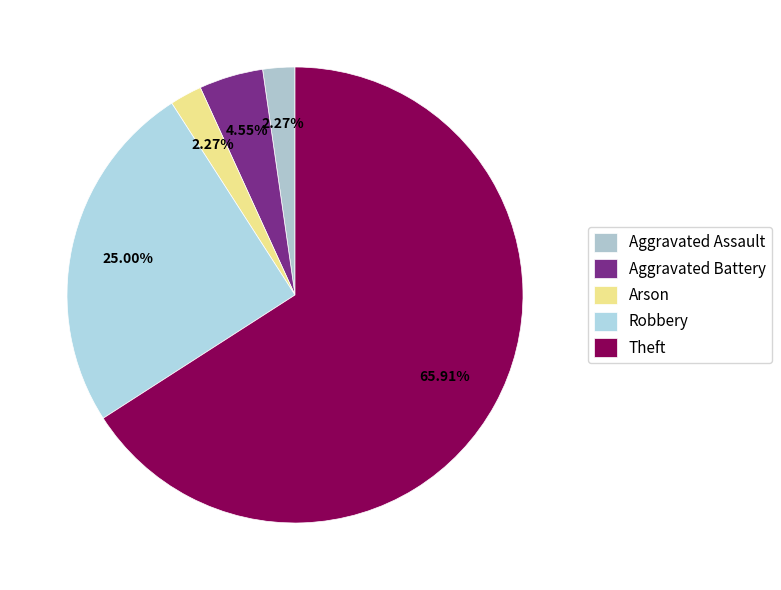

What is the change in value from Robbery to Theft?

+18